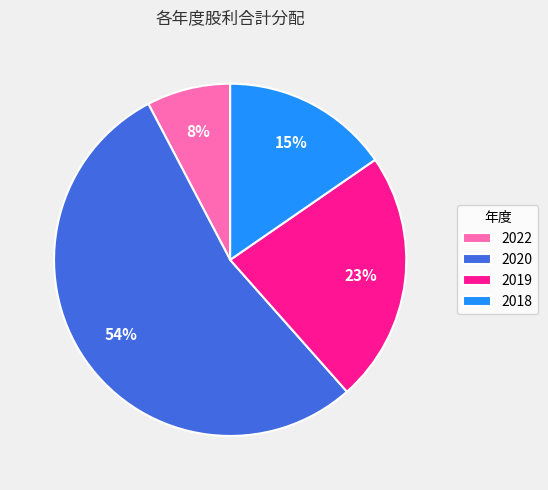

Is it true that 2019 is 23% of the pie?

True